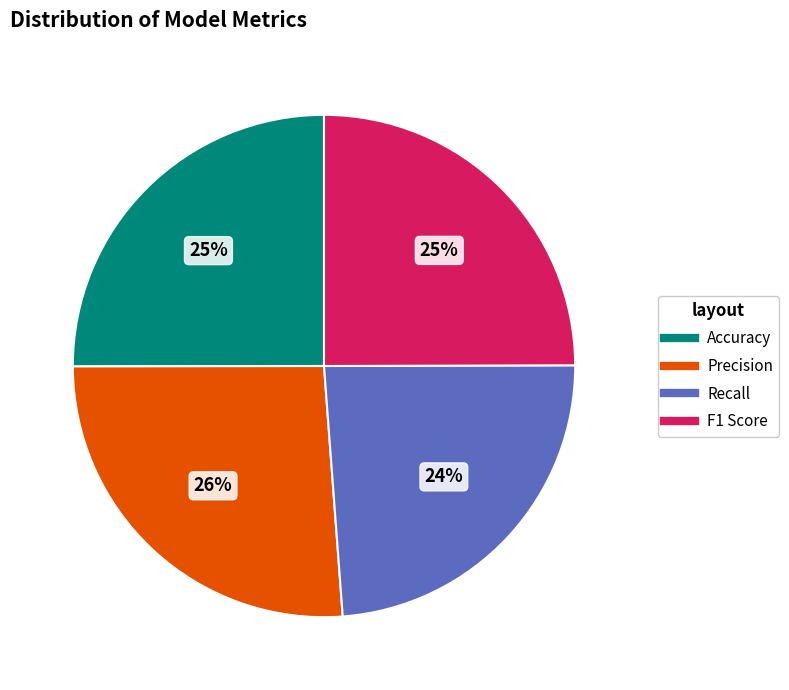

What is the largest slice in the pie chart?

Precision